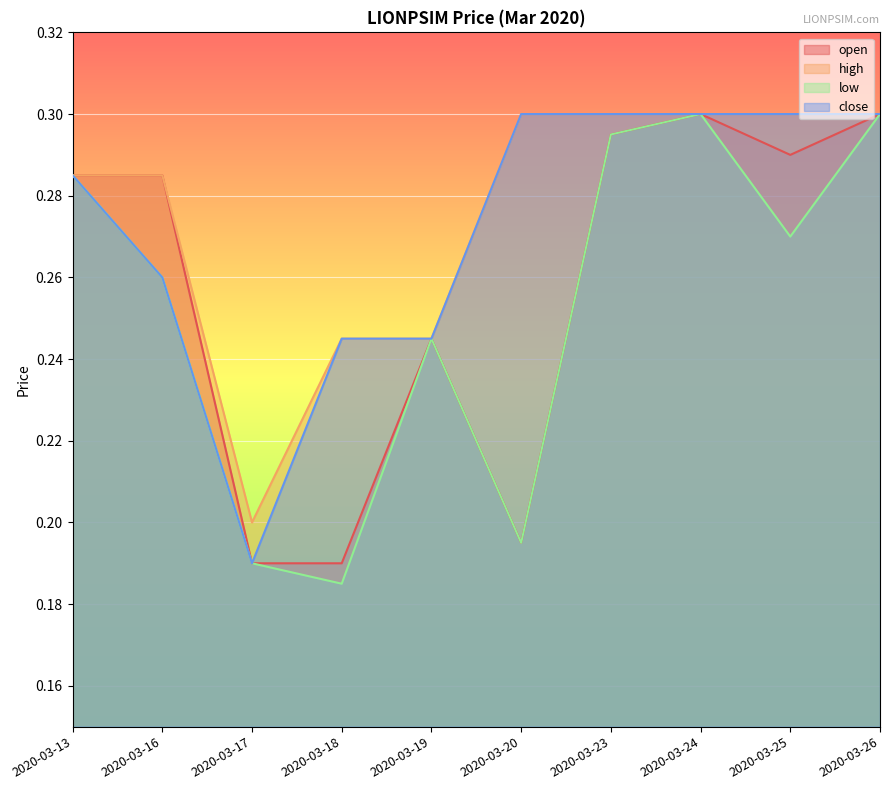

Between 2020-03-23 and 2020-03-24, which is larger?

2020-03-24